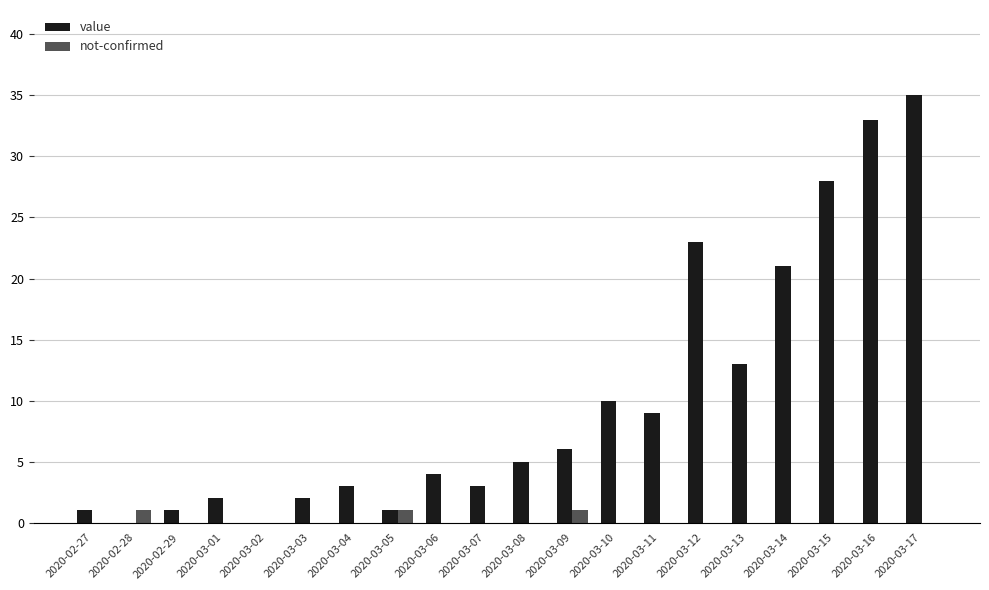

How many groups of bars are there?

20